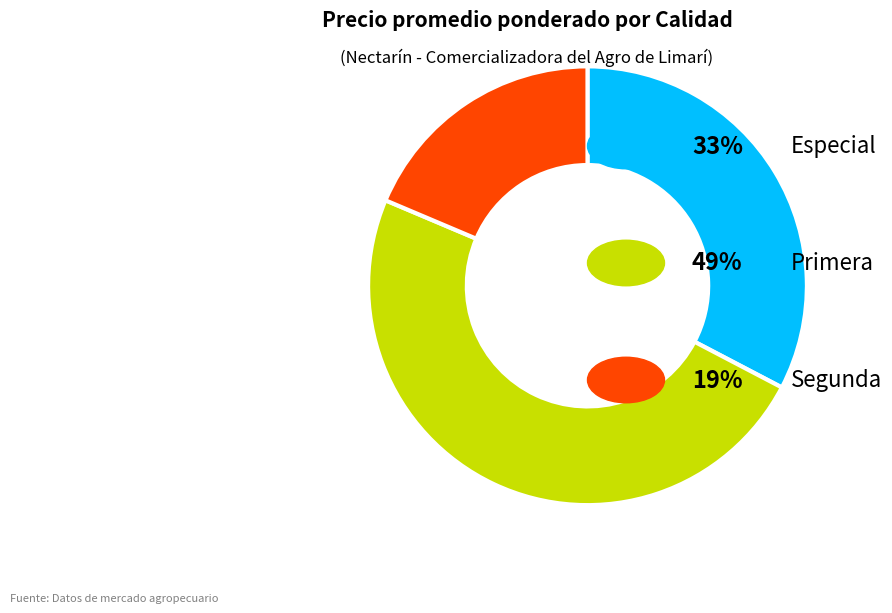

Is there a majority slice in this chart?

No